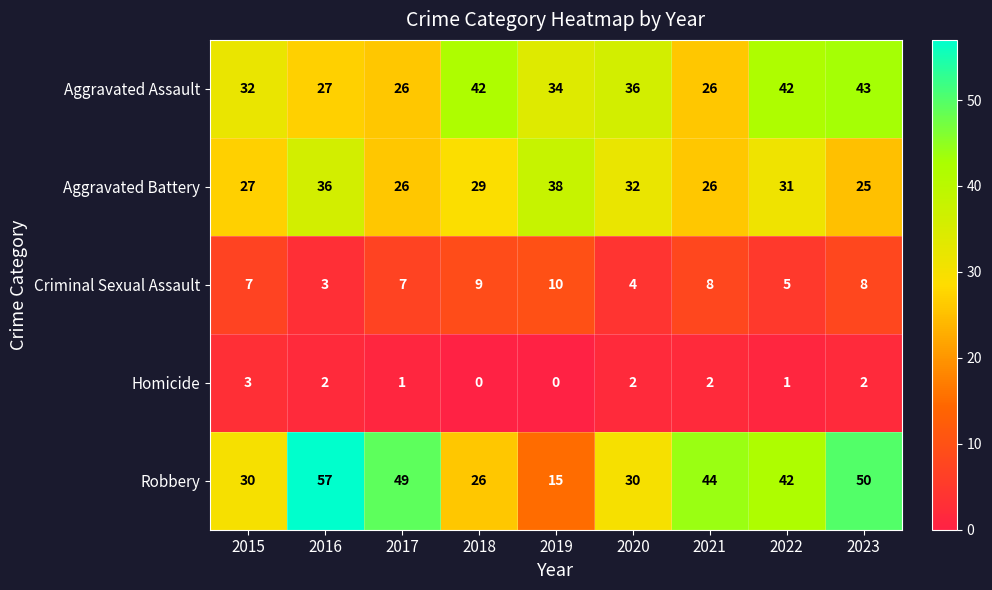

Which series has the largest total across all categories?

Robbery